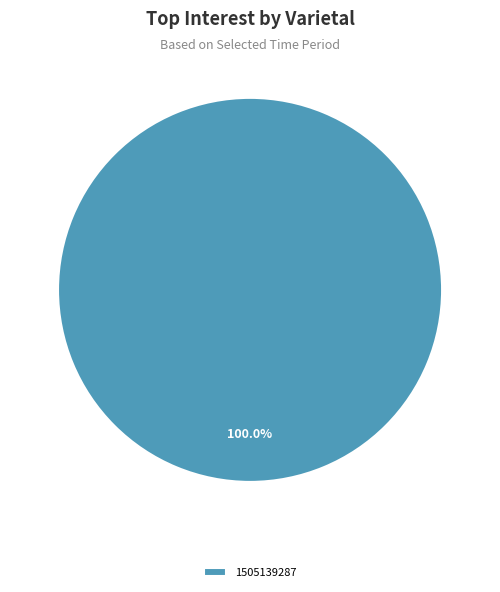

Rank the categories by value from highest to lowest.

1505139287